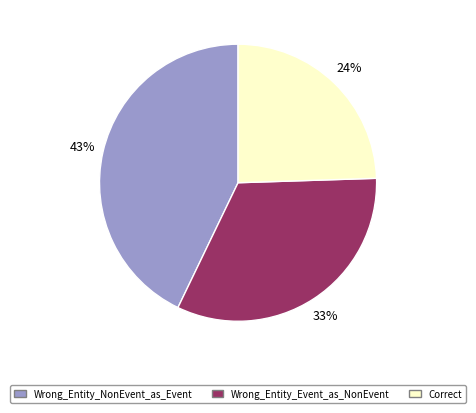

Is Wrong_Entity_Event_as_NonEvent the majority of the pie?

No